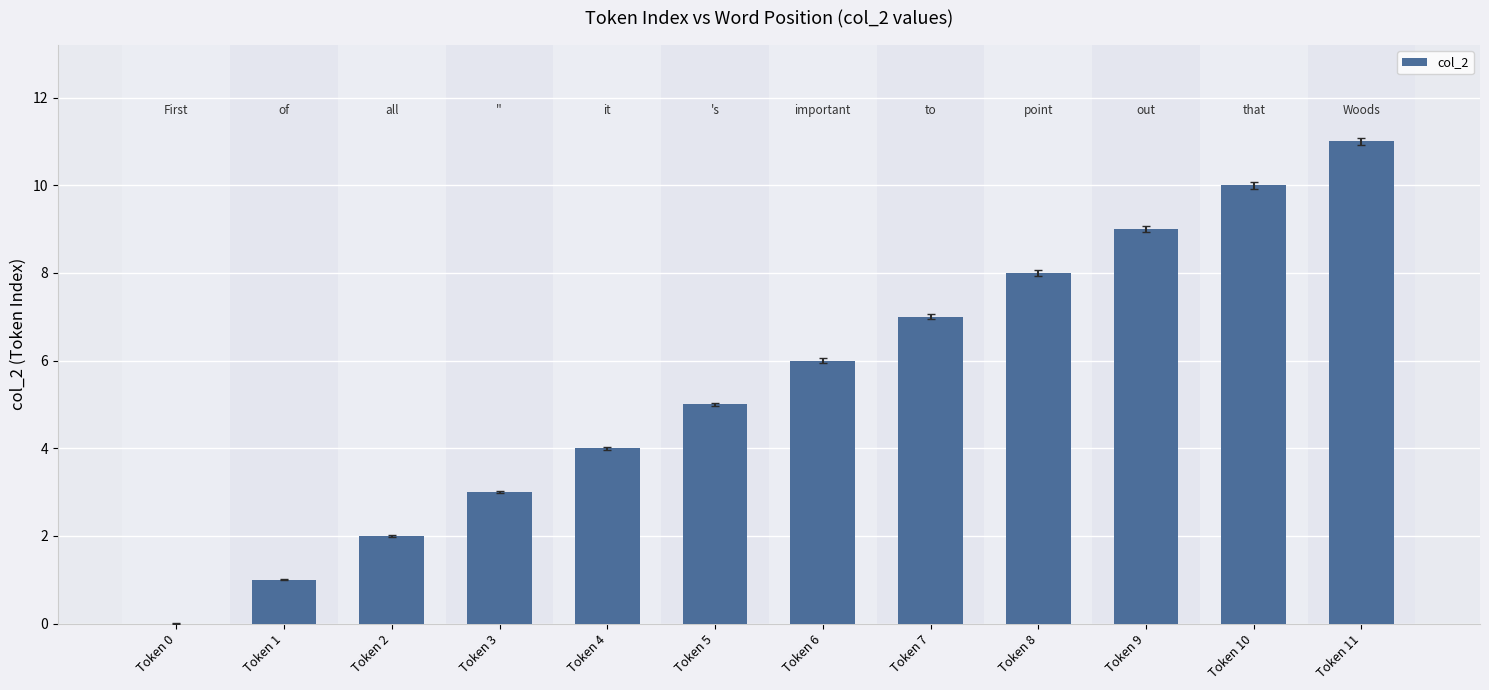

Reading left to right, transcribe all the data shown in this chart.

0	1	2	3	4	5	6	7	8	9	10	11